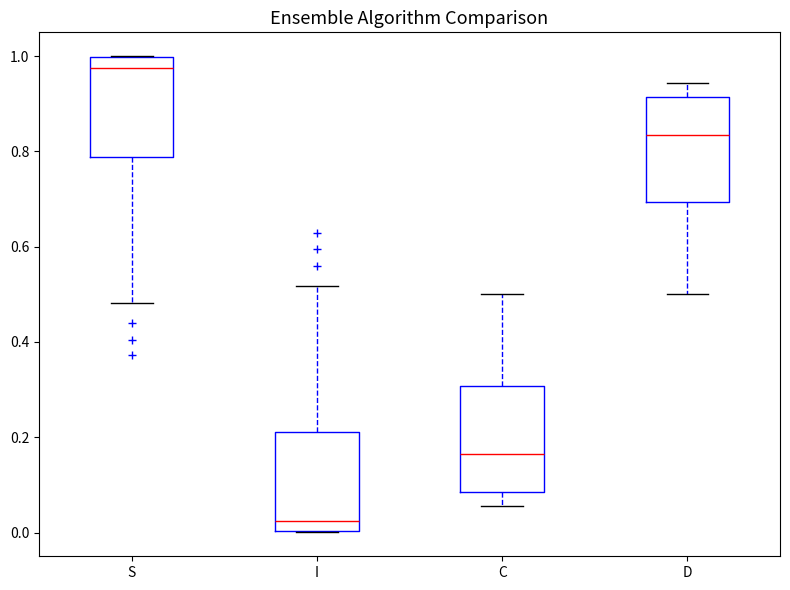

Where is the lower edge of the box for D on the y-axis? The values are not printed on the chart, so give them approximately, as read against the axis.

0.70